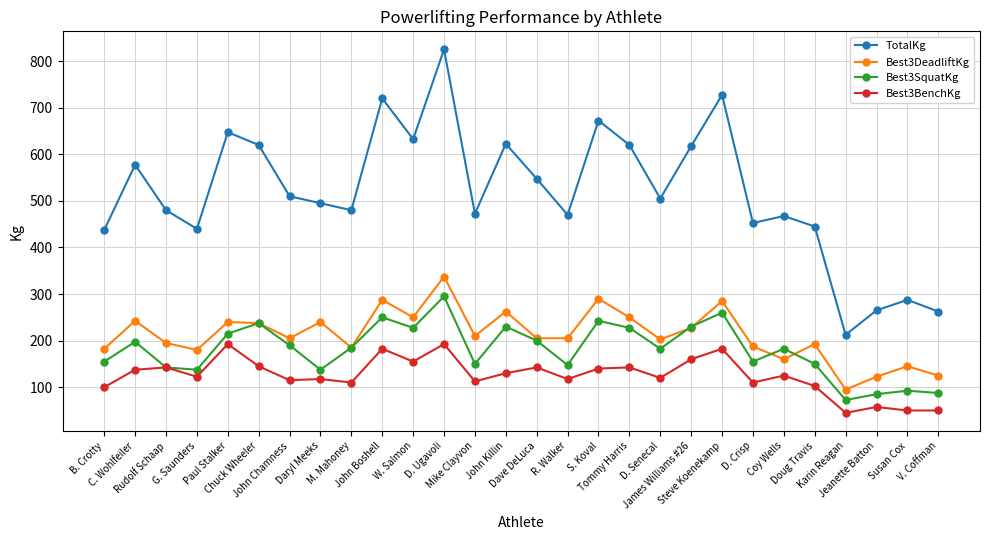

What is the sum of all TotalKg values?

14512.5